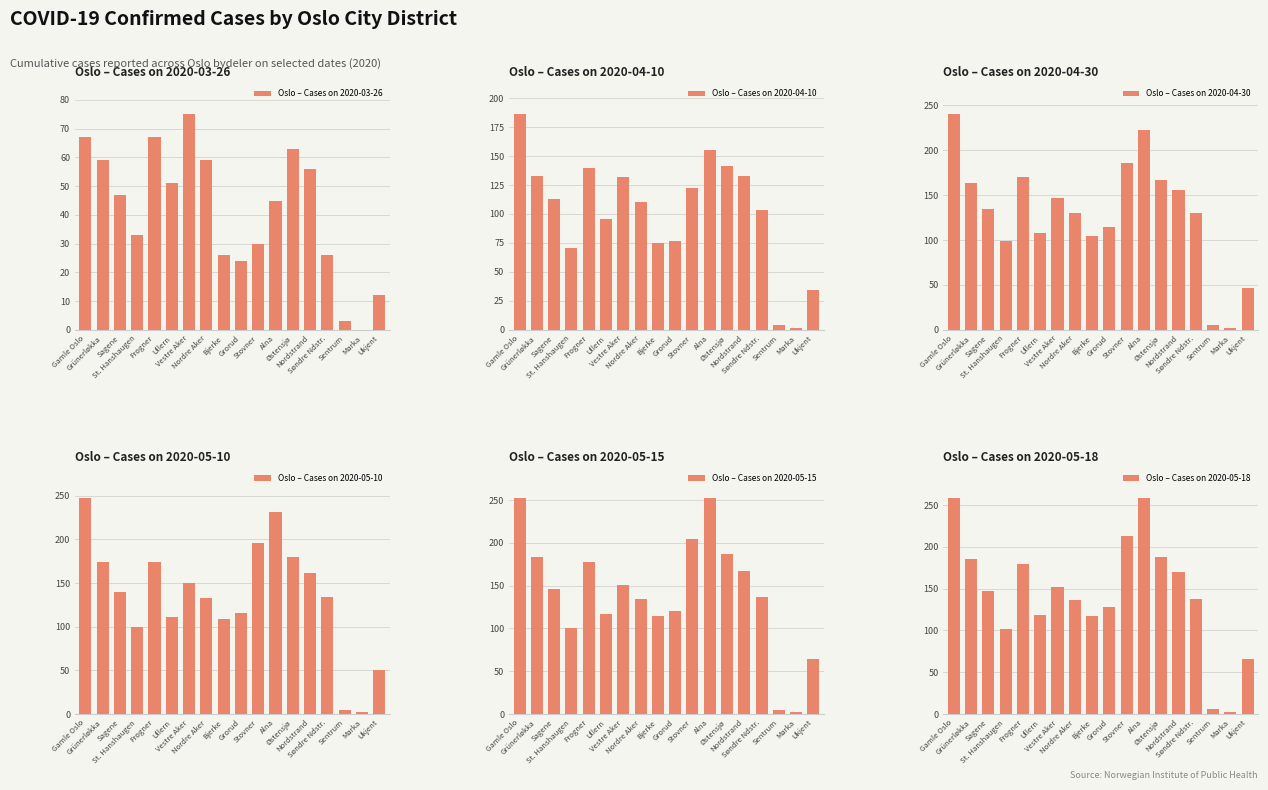

Where does the Oslo – Cases on 2020-04-10 series first go above 113?

Gamle Oslo